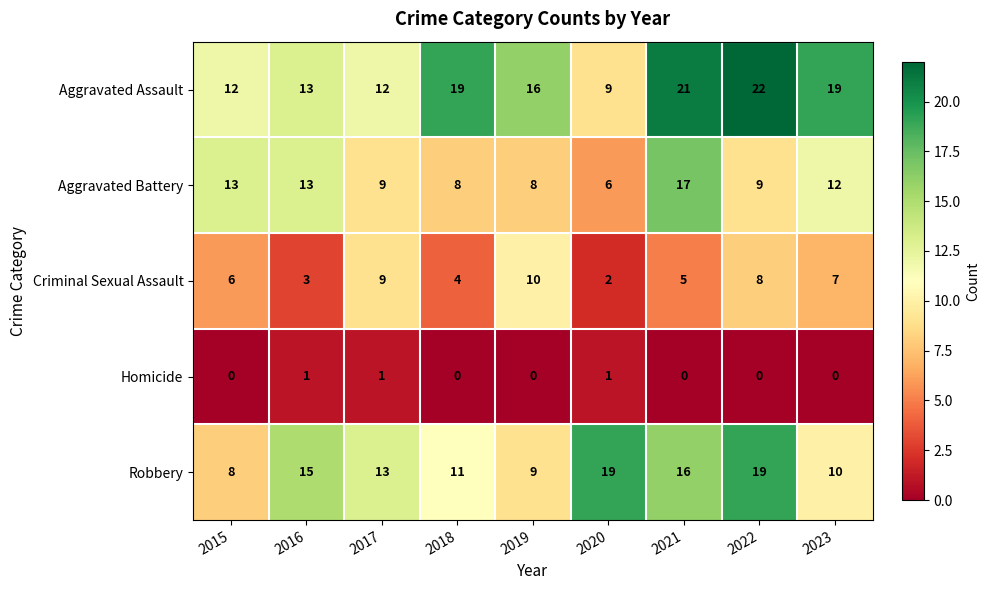

Which series has the widest spread of values?

Aggravated Assault